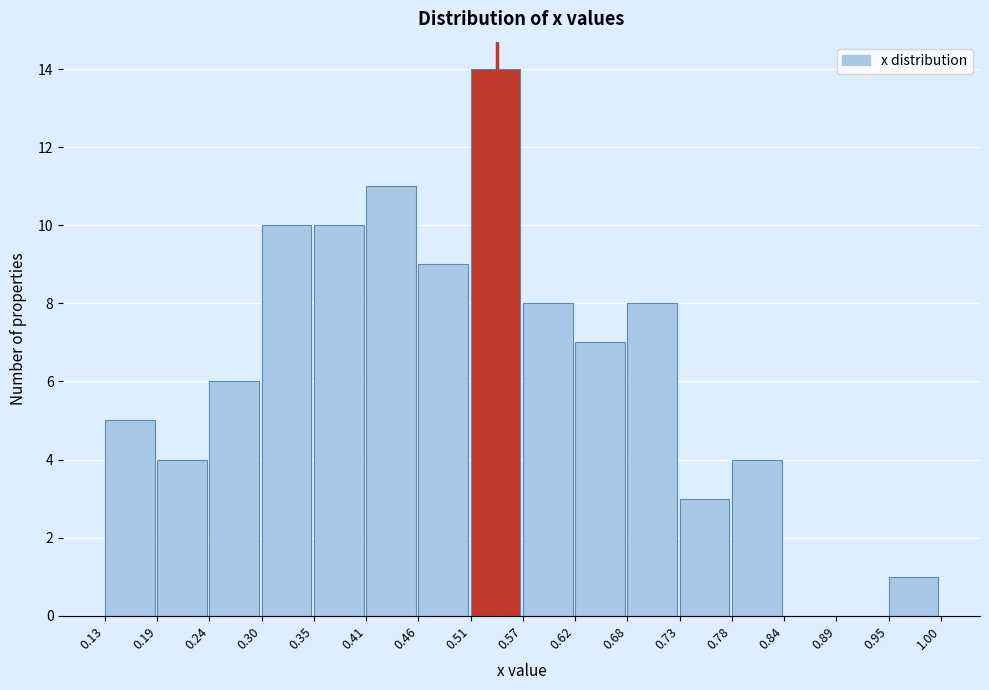

Reading left to right, list every bar in this chart as the range it spans on the x-axis followed by its height. The values are not printed on the chart, so give them approximately, as read against the axis.

0.13 to 0.19: 5
0.19 to 0.24: 4
0.24 to 0.30: 6
0.30 to 0.35: 10
0.35 to 0.41: 10
0.41 to 0.46: 11
0.46 to 0.51: 9
0.51 to 0.57: 14
0.57 to 0.62: 8
0.62 to 0.68: 7
0.68 to 0.73: 8
0.73 to 0.78: 3
0.78 to 0.84: 4
0.84 to 0.89: 0
0.89 to 0.95: 0
0.95 to 1.00: 1